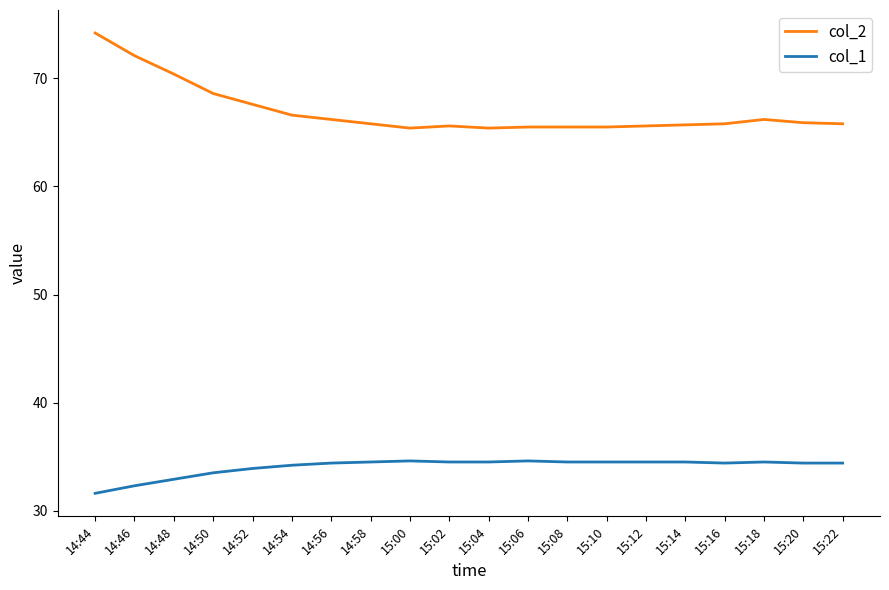

What is the spread (max minus min) of values at 15:12?

31.1